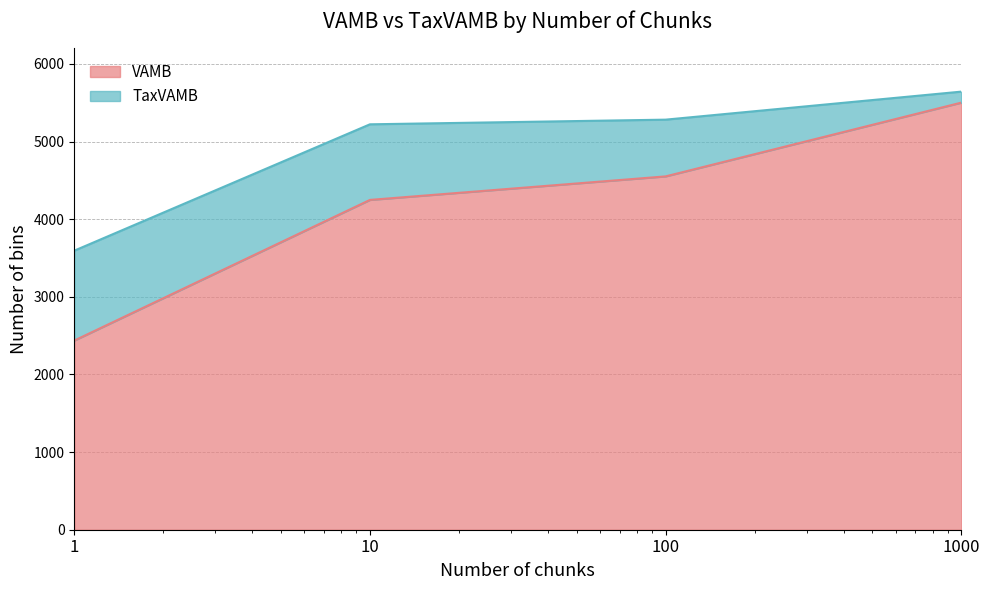

Rank the series at 1 from lowest to highest value.

VAMB, TaxVAMB